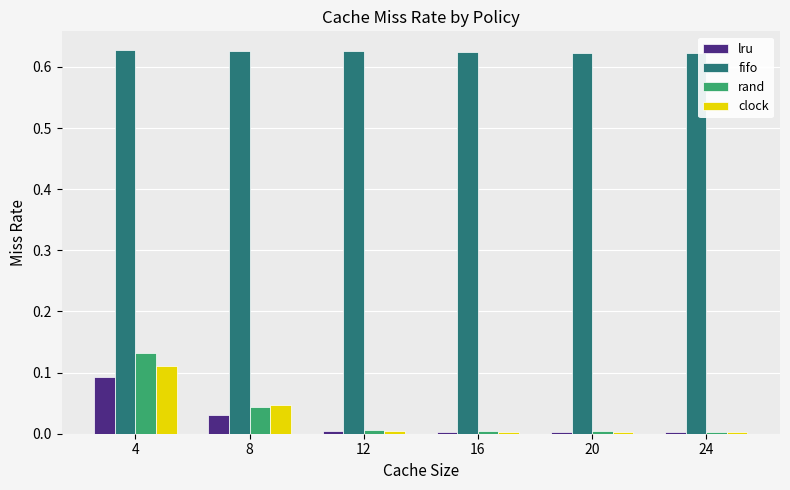

At which category is the sum across all series the highest?

4